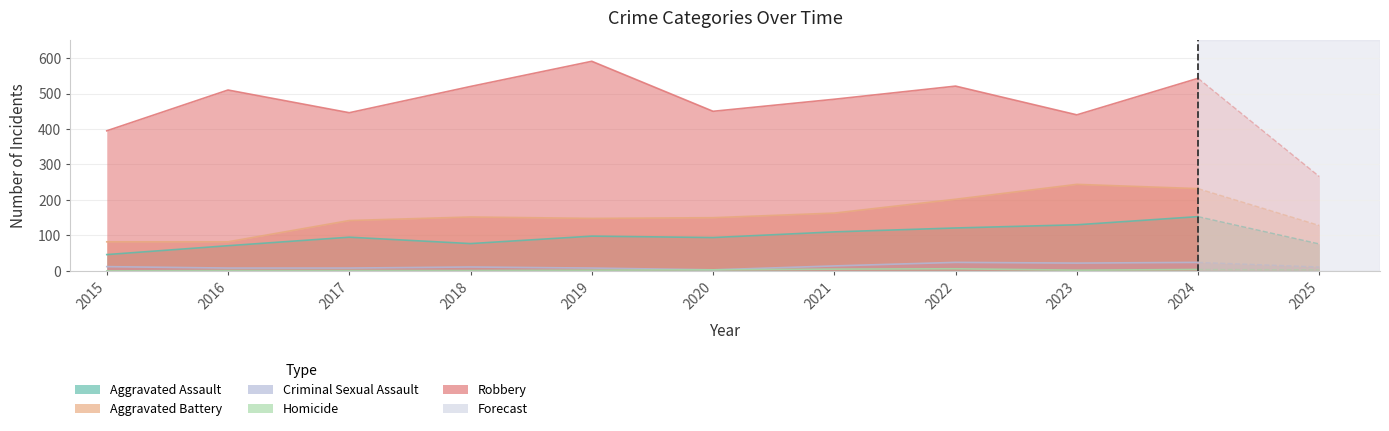

How many data points in Aggravated Battery are less than 152?

5